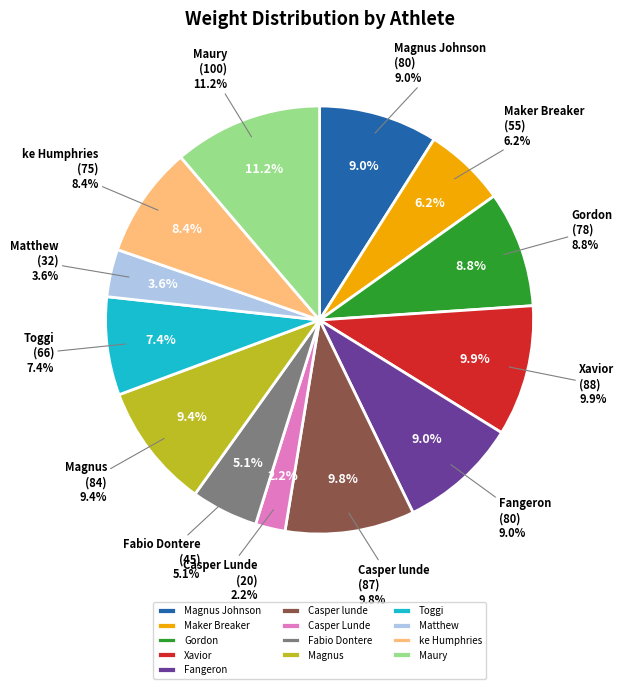

What percentage is the ke Humphries slice, to the nearest percent?

8%